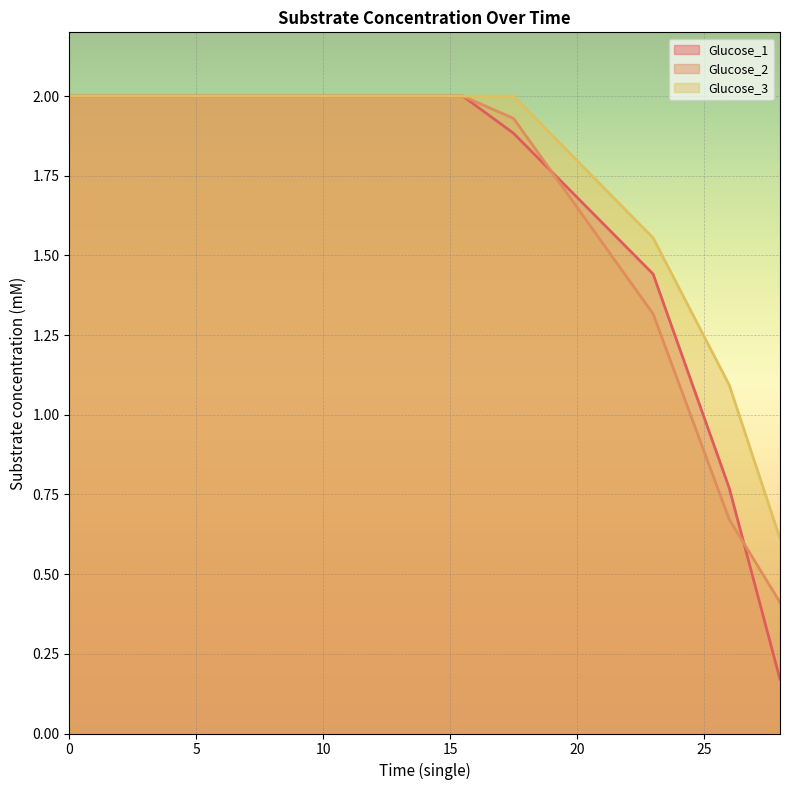

Rank the categories by Glucose_1 value from highest to lowest.

0, 4.5, 8.5, 12.5, 15.5, 17.5, 23, 26, 28